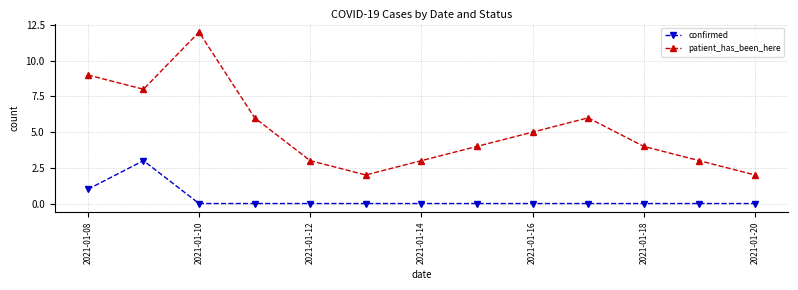

Reading right to left, extract all data points from this chart.

confirmed: 0	0	0	0	0	0	0	0	0	0	0	3	1
patient_has_been_here: 2	3	4	6	5	4	3	2	3	6	12	8	9